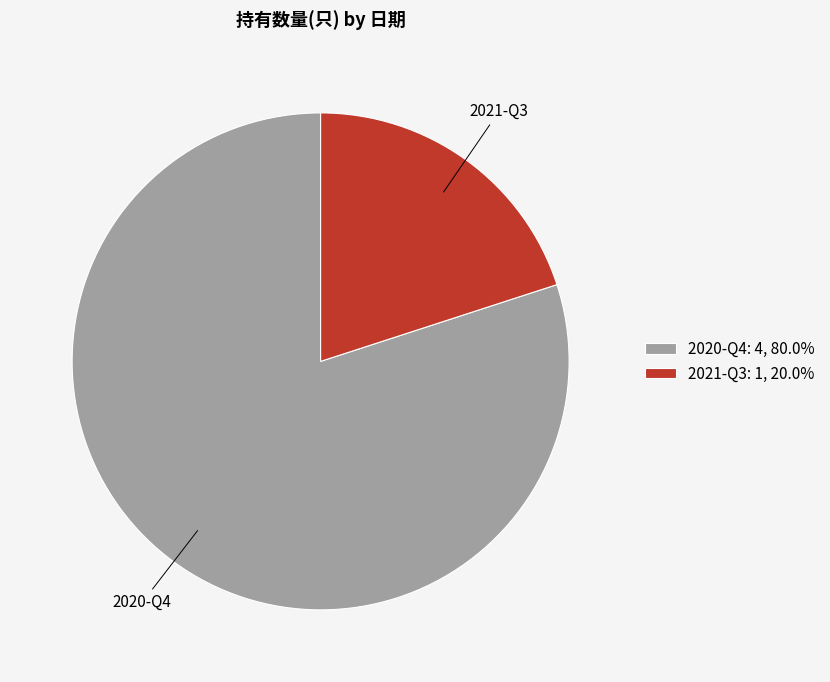

Which category has the smallest portion of the pie?

2021-Q3